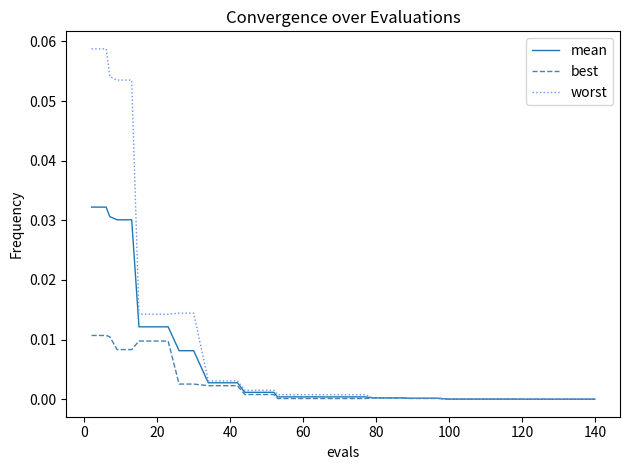

Rank the series by their average value, from highest to lowest.

worst, mean, best